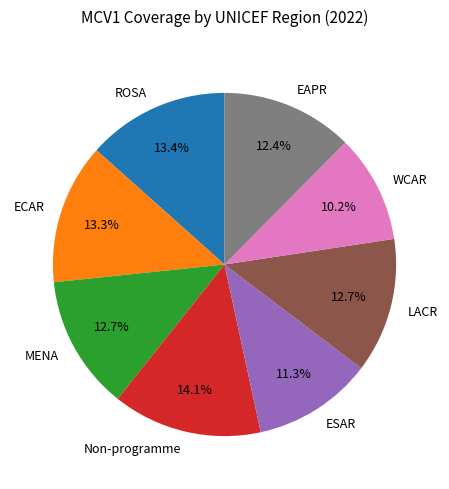

Approximately how many times larger is the value at Non-programme compared to ECAR?

1.1